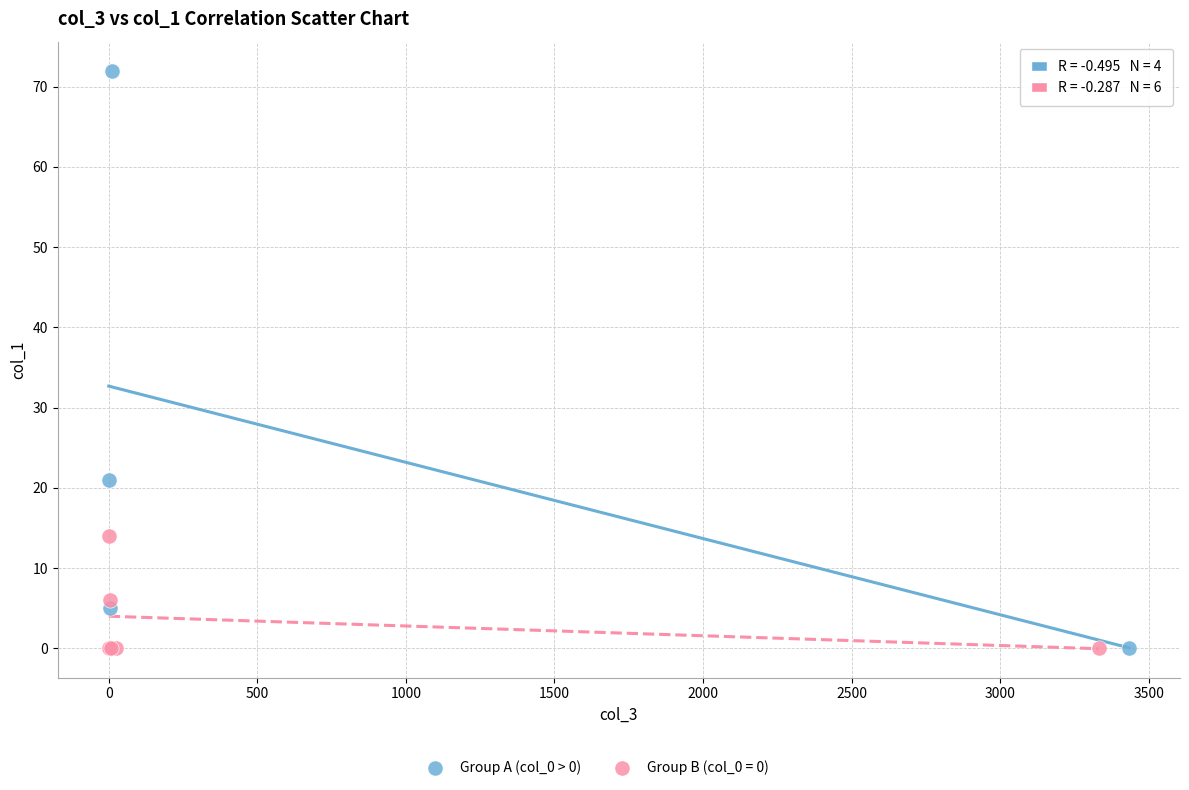

Which series contains the highest Y value?

Group A (col_0 > 0)